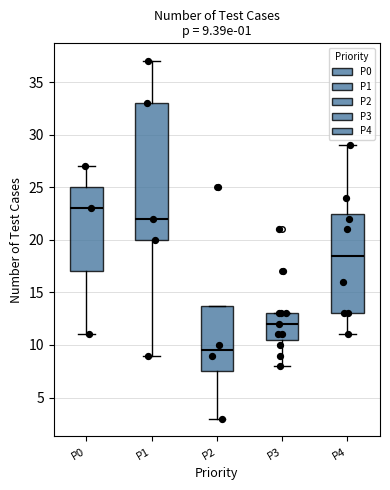

Comparing the boxes themselves (not the whiskers), which one is the tallest?

P1